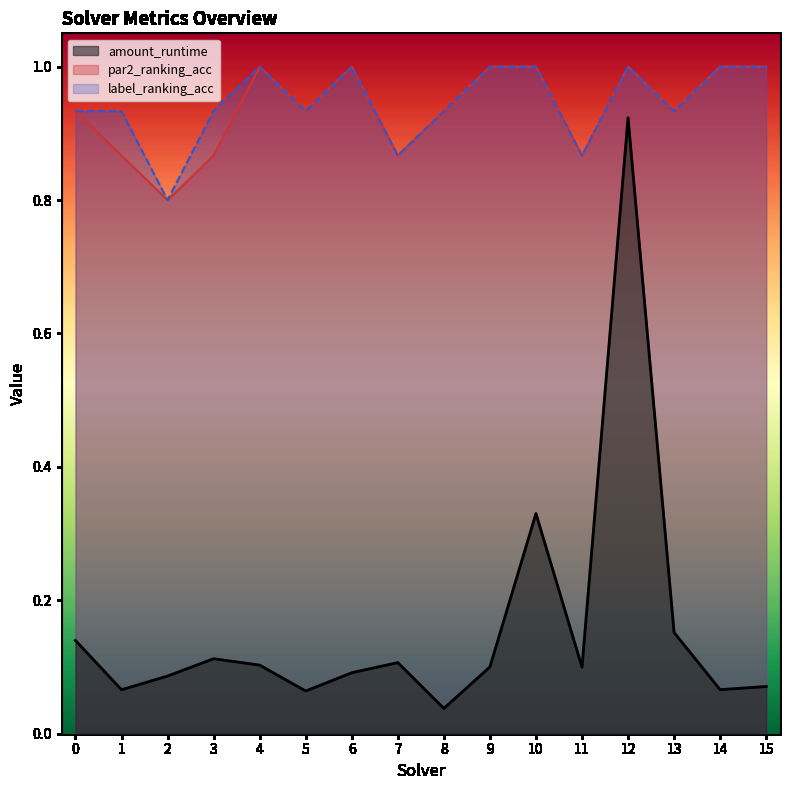

The label_ranking_acc series shows 0.9 at 13. True or false?

True